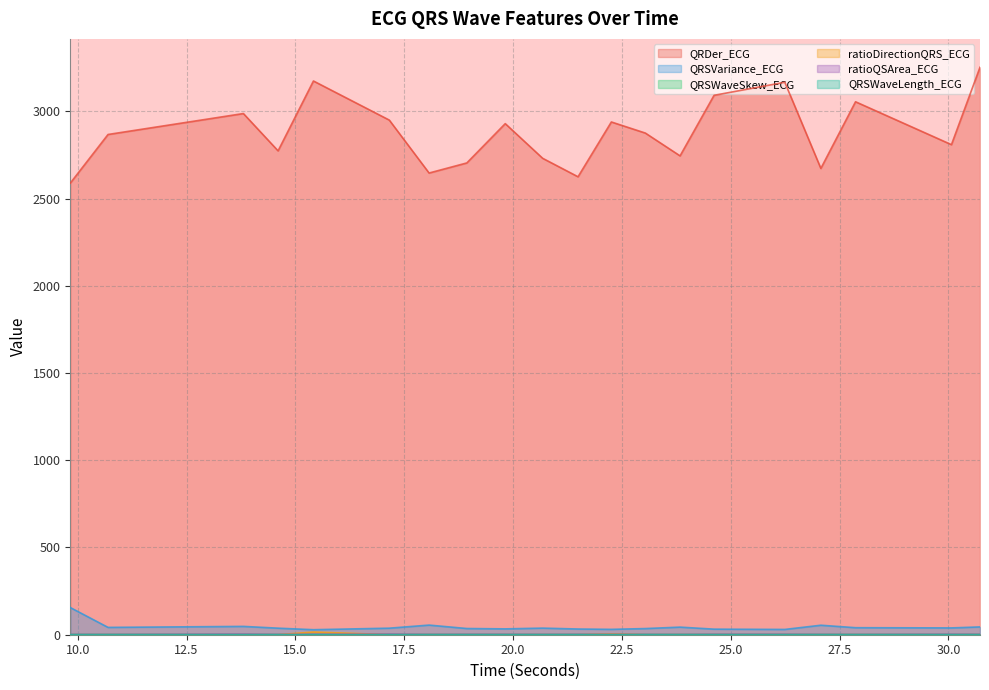

At which category is the sum across all series the highest?

30.7265625